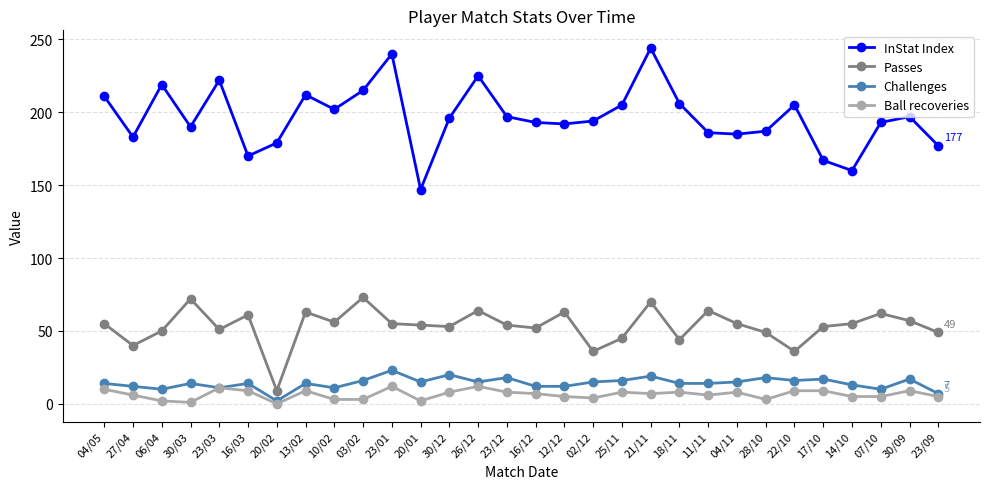

List the series in order of their peak value, highest first.

InStat Index, Passes, Challenges, Ball recoveries